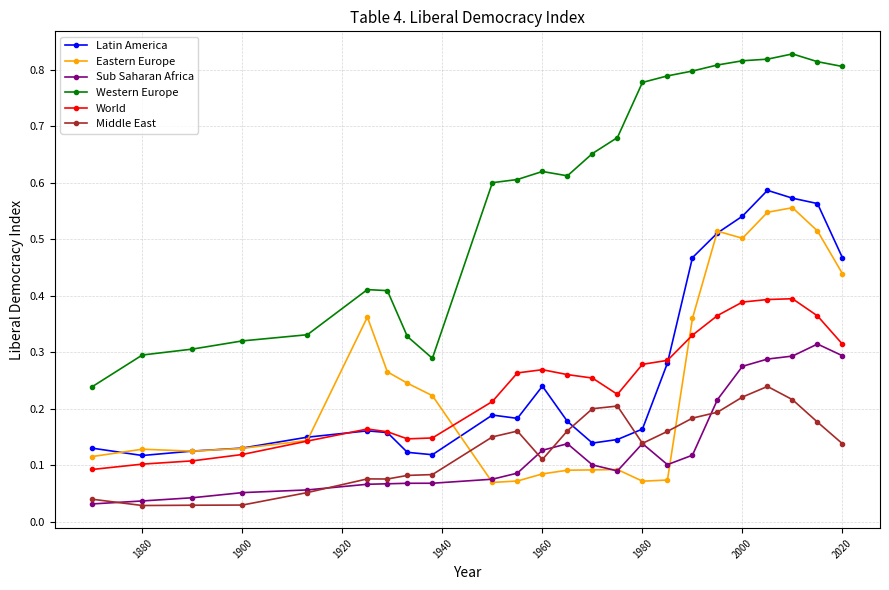

True or false: Middle East has more than 1 interior local peaks.

True